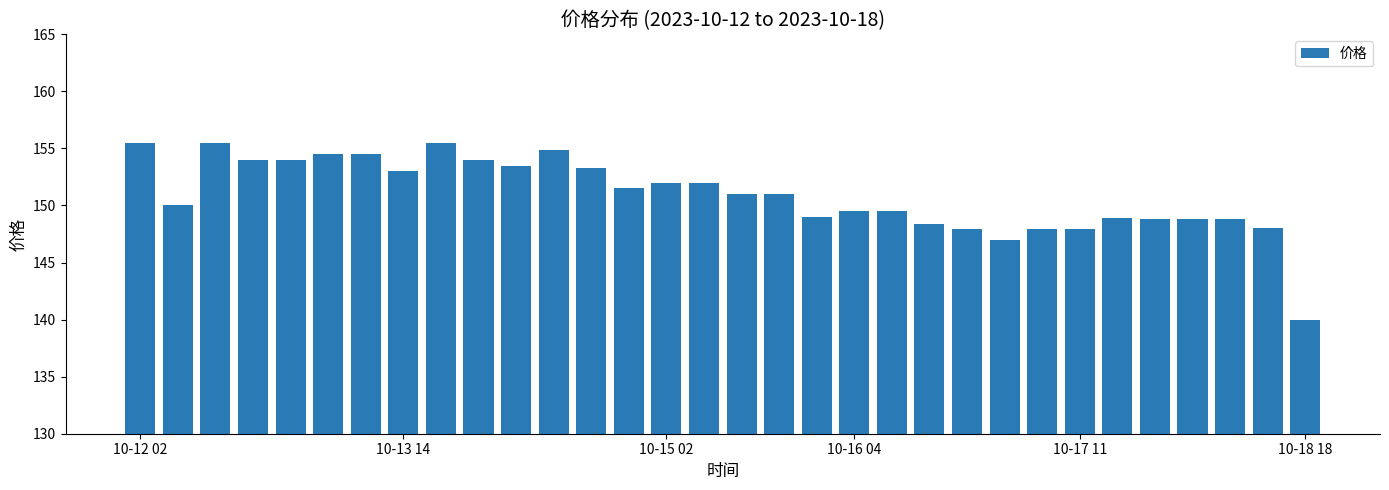

What is the difference between the maximum and minimum values?

15.5